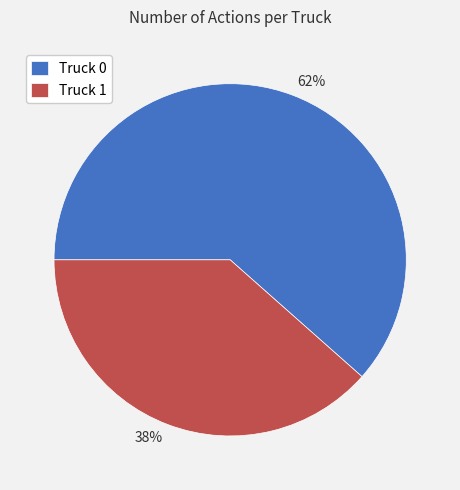

Is there a majority slice in this chart?

Yes